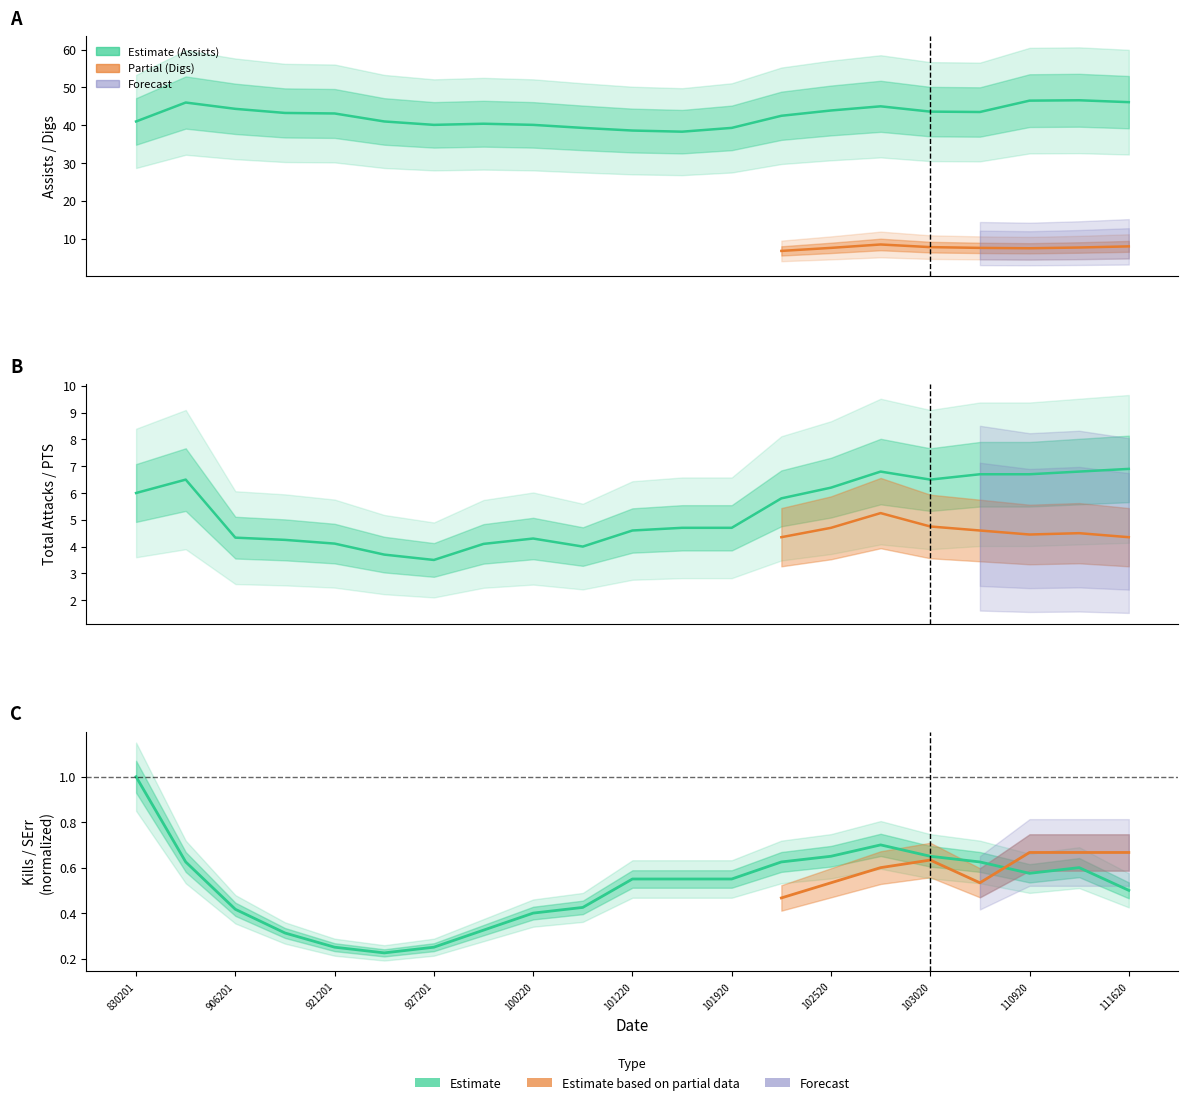

At 906201, list the series in order from smallest to largest.

Kills, Total Attacks, Assists